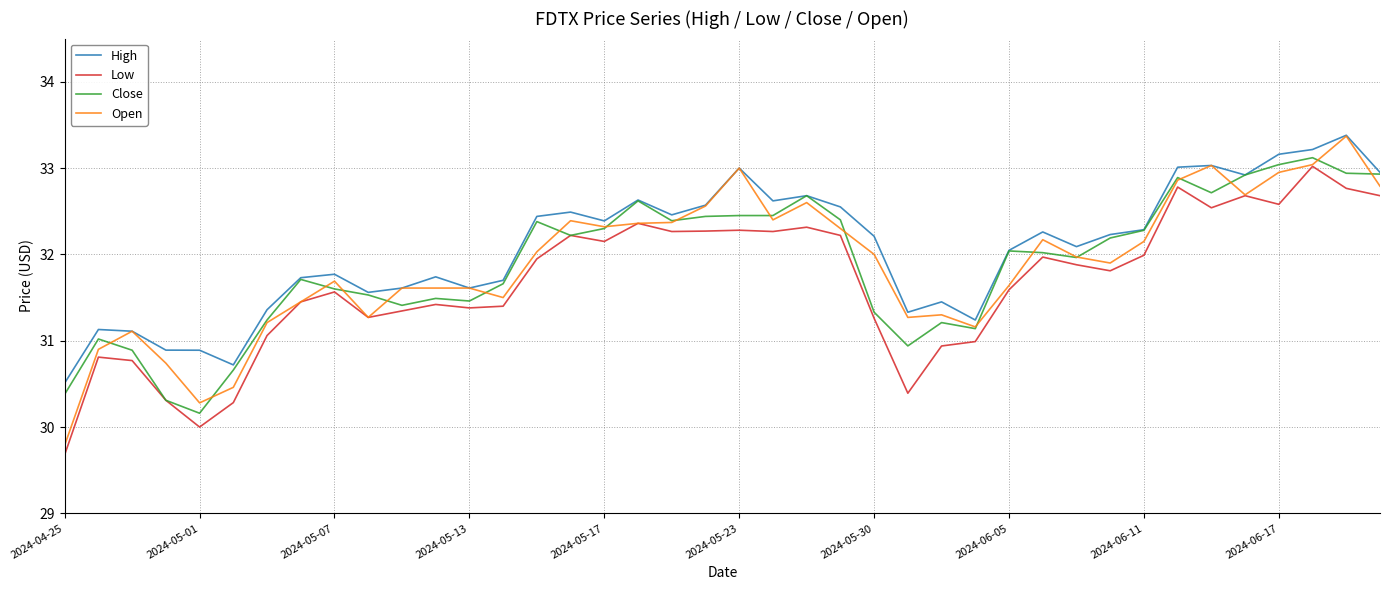

What is the maximum value shown in the chart?

33.4